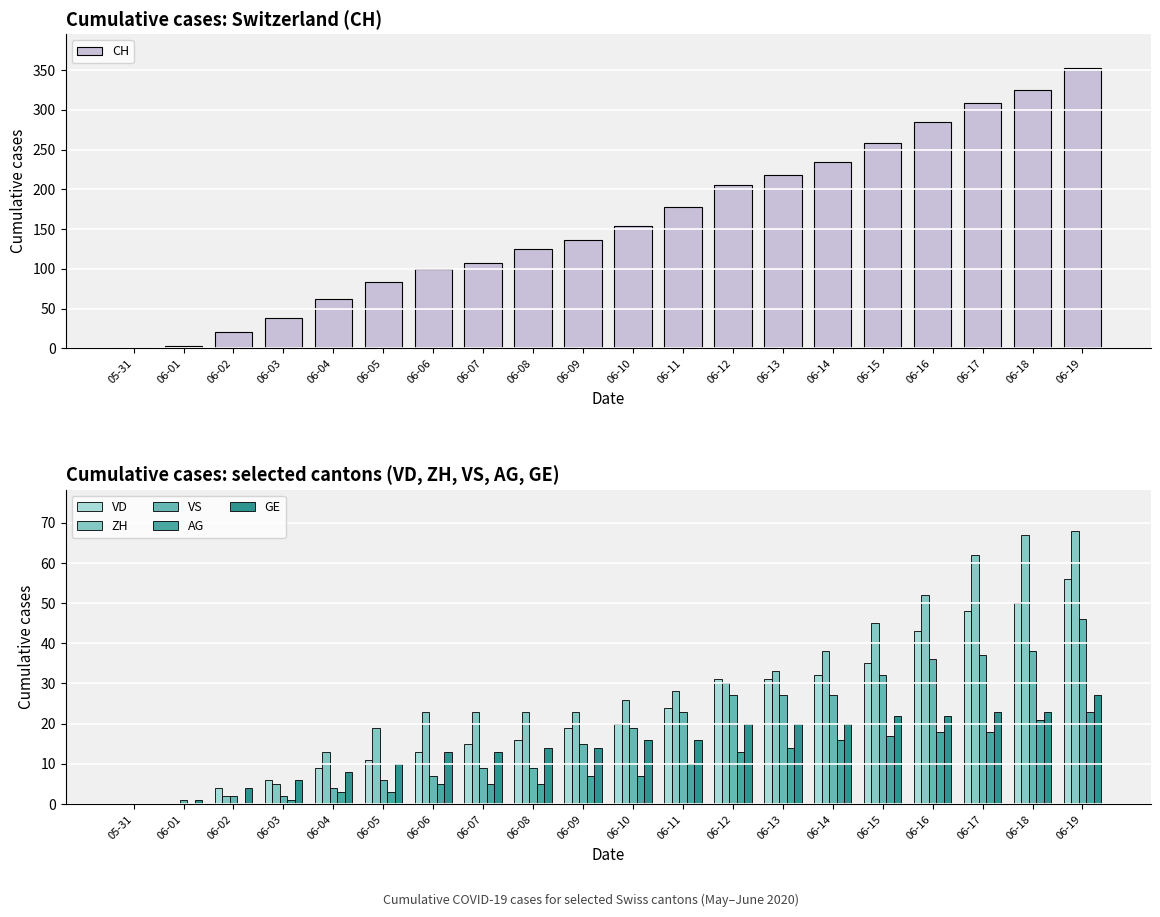

What is the difference between the maximum and minimum values in the AG series?

23